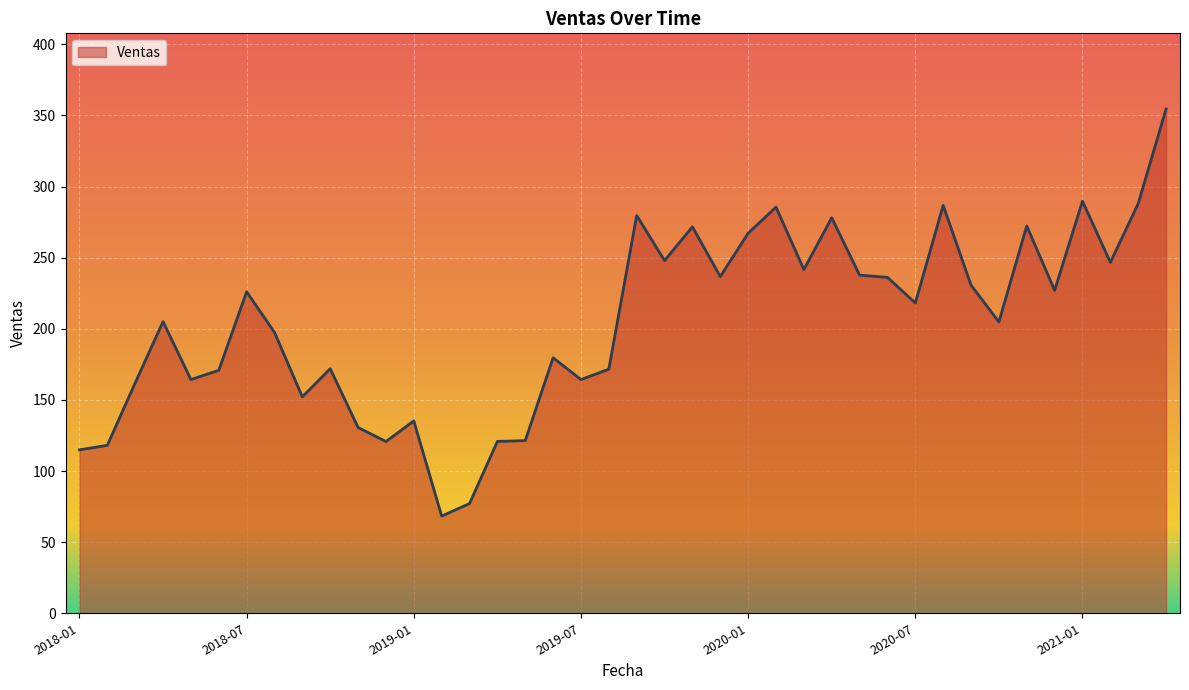

What is the difference between the maximum and minimum values?

286.2